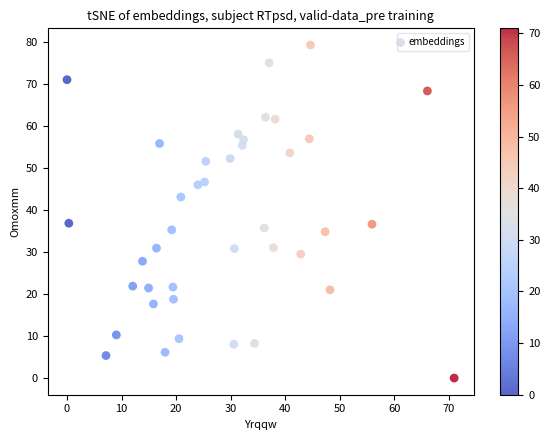

What is the range of Y values (max minus min)?

79.2